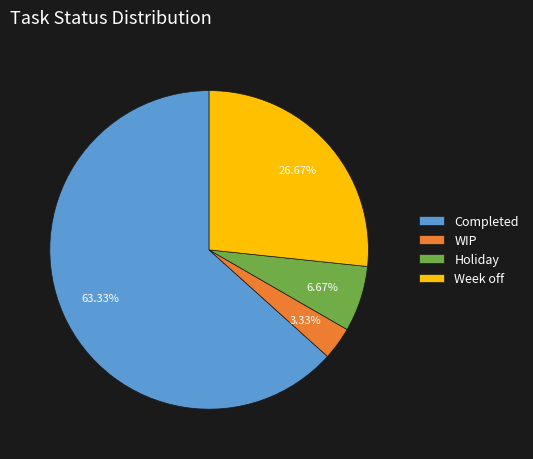

Which slice is the smallest?

WIP